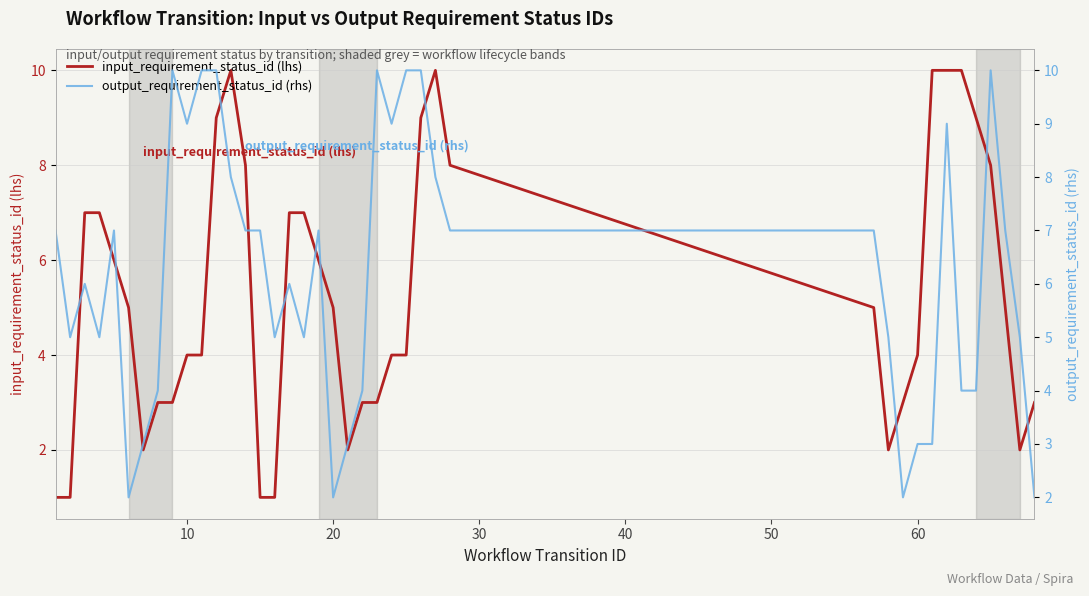

How many intersections are there between input_requirement_status_id (lhs) and output_requirement_status_id (rhs)?

15